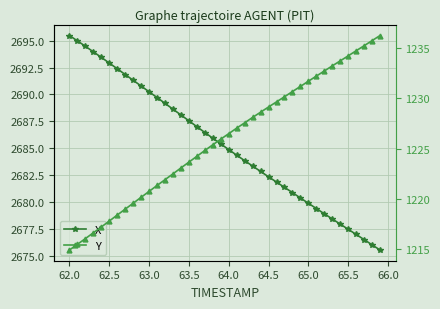

What is the value of the X point at the 3rd from the left?

2694.5